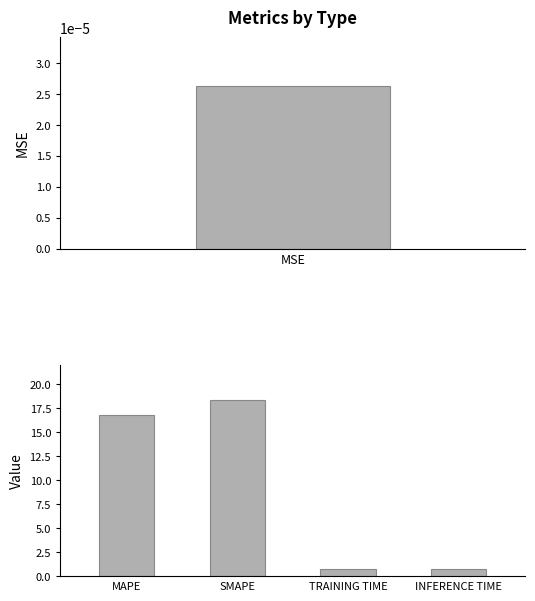

What value does the data have at SMAPE?

18.4